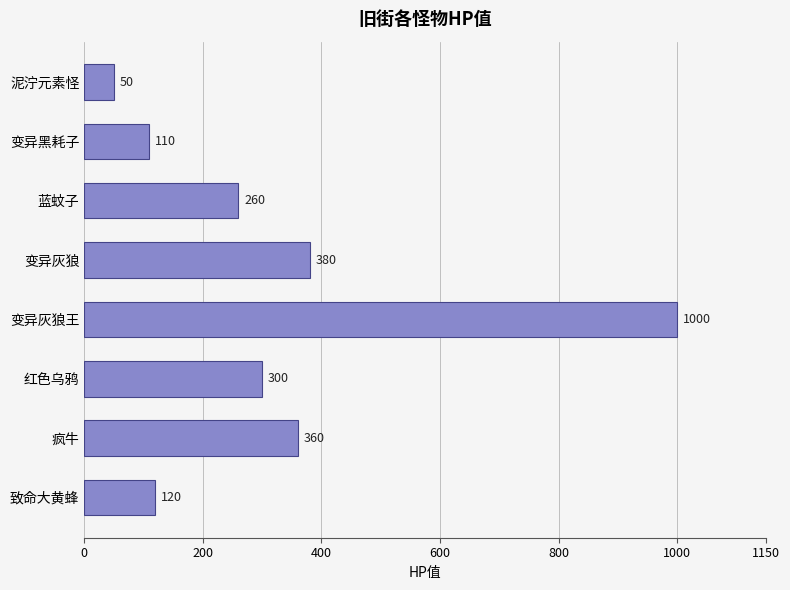

List the labels in order of value, smallest first.

泥泞元素怪, 变异黑耗子, 致命大黄蜂, 蓝蚊子, 红色乌鸦, 疯牛, 变异灰狼, 变异灰狼王